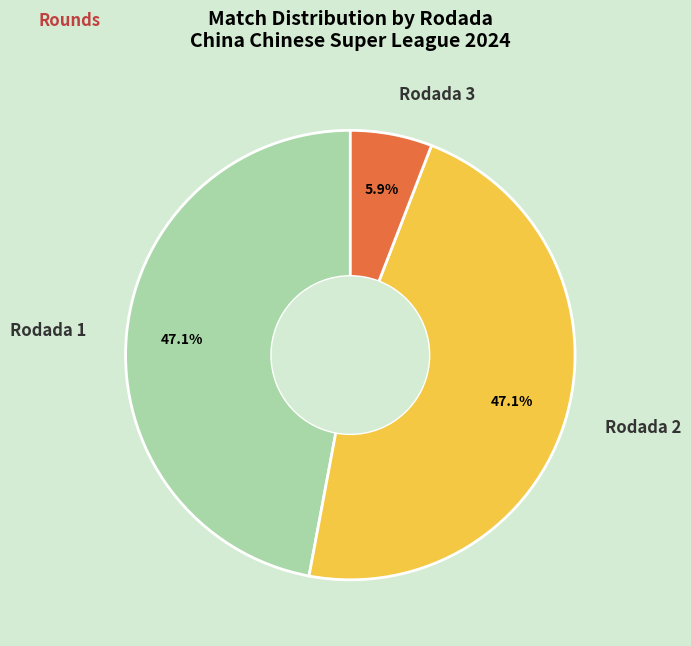

To the nearest percent, what is the combined percentage of Rodada 1 and Rodada 2?

94%